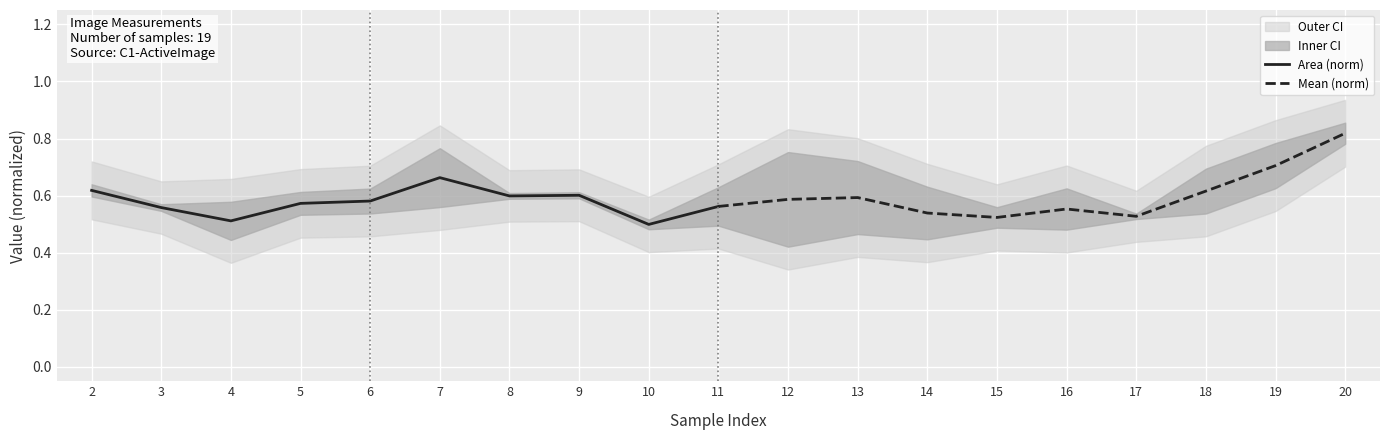

What is the difference between the maximum and minimum values in the Area (norm) ext series?

0.3